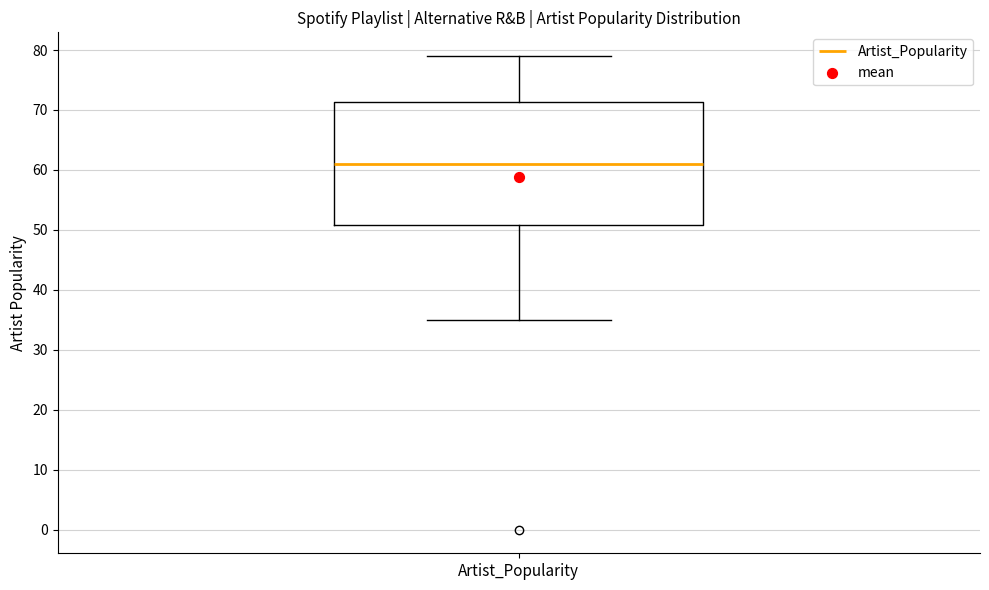

Read this box plot against the y-axis: the position of the median line, the range covered by the box, and the ends of both whiskers. The values are not printed on the chart, so give them approximately, as read against the axis.

median 61, box 51 to 71, whiskers 35 to 79